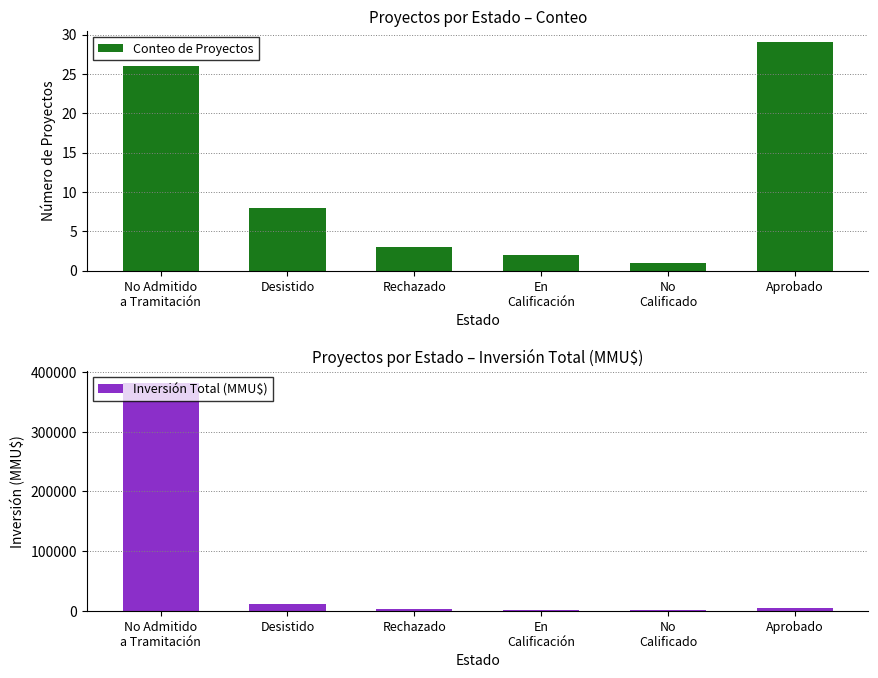

What is the sum of the Inversión Total (MMU$) values at Desistido and No
Calificado?

12500